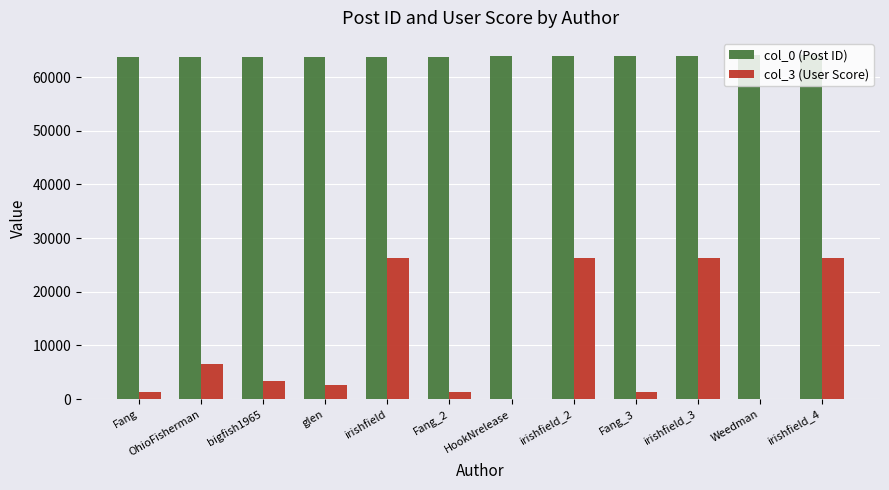

What is the difference between the col_3 (User Score) values at Fang and irishfield_4?

24942